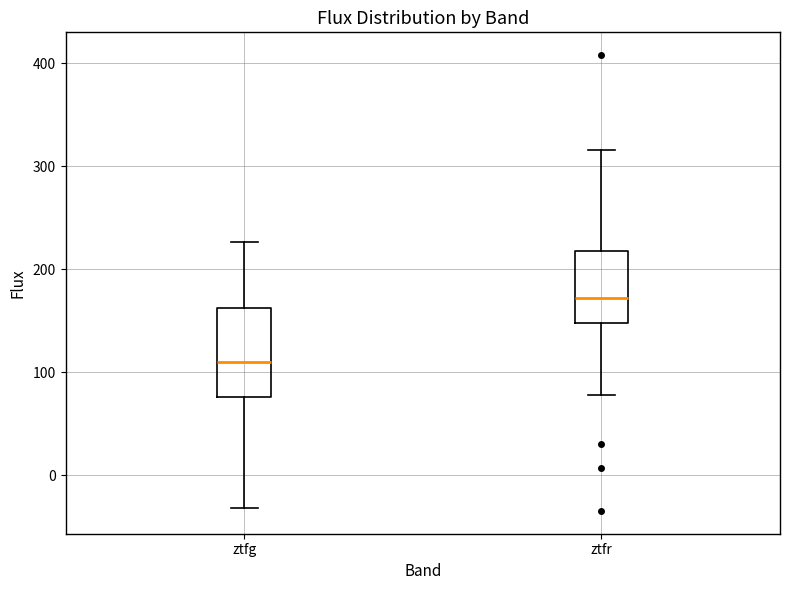

Reading left to right, read every box against the y-axis: the position of its median line, the range the box covers, and the ends of its whiskers. The values are not printed on the chart, so give them approximately, as read against the axis.

ztfg: median 110, box 80 to 160, whiskers -30 to 230
ztfr: median 170, box 150 to 220, whiskers 80 to 320